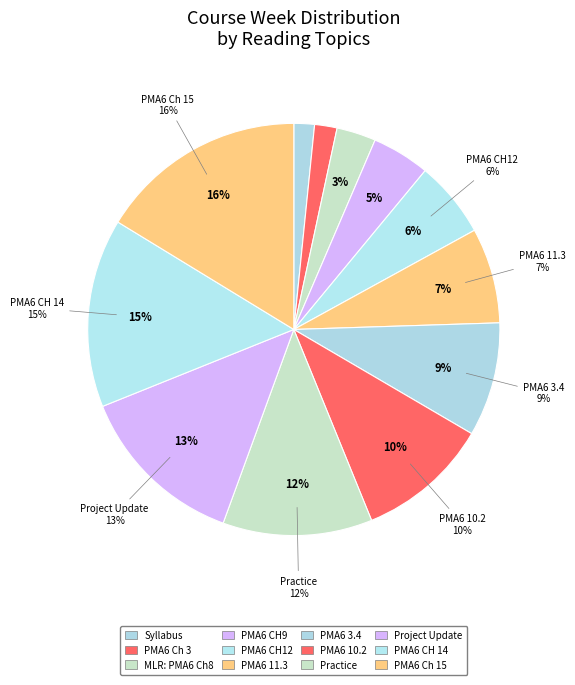

The Project update presentations slice represents 13% of the pie. True or false?

True